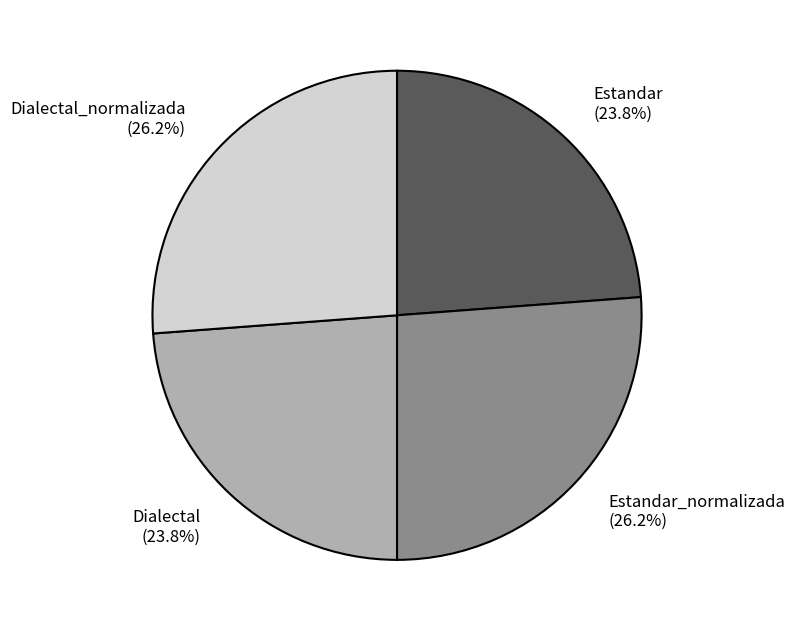

Does Estandar_normalizada (26.2%) represent more than half of the total?

No